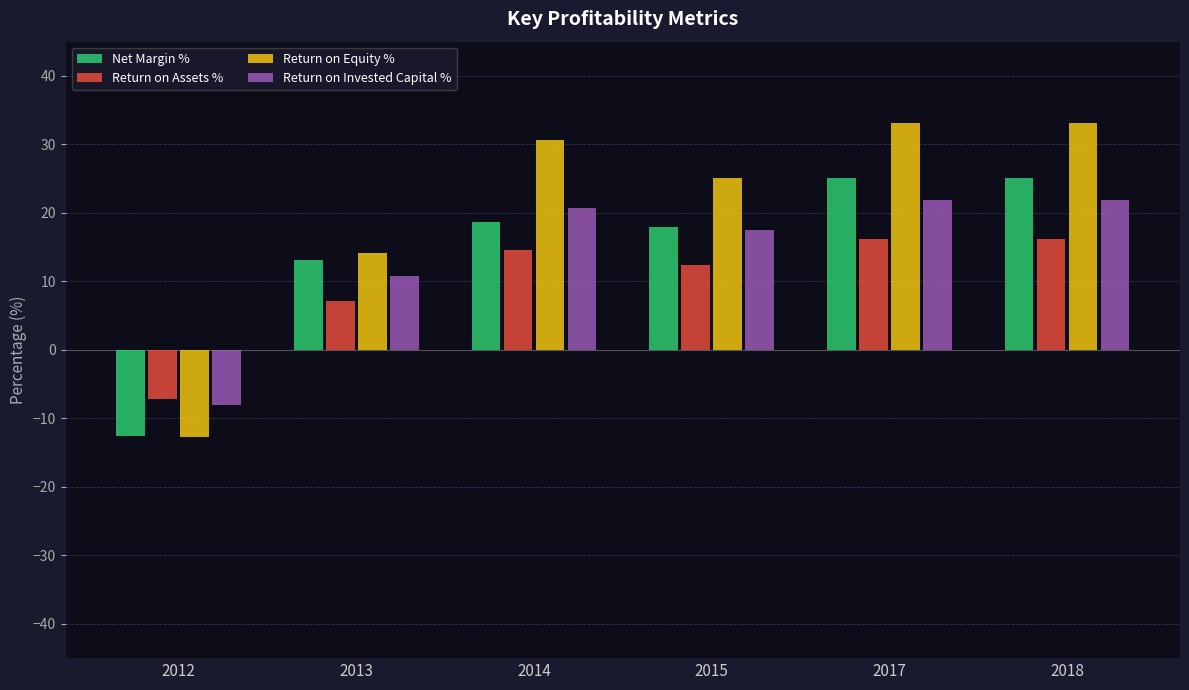

What is the maximum value for Return on Assets %?

16.2